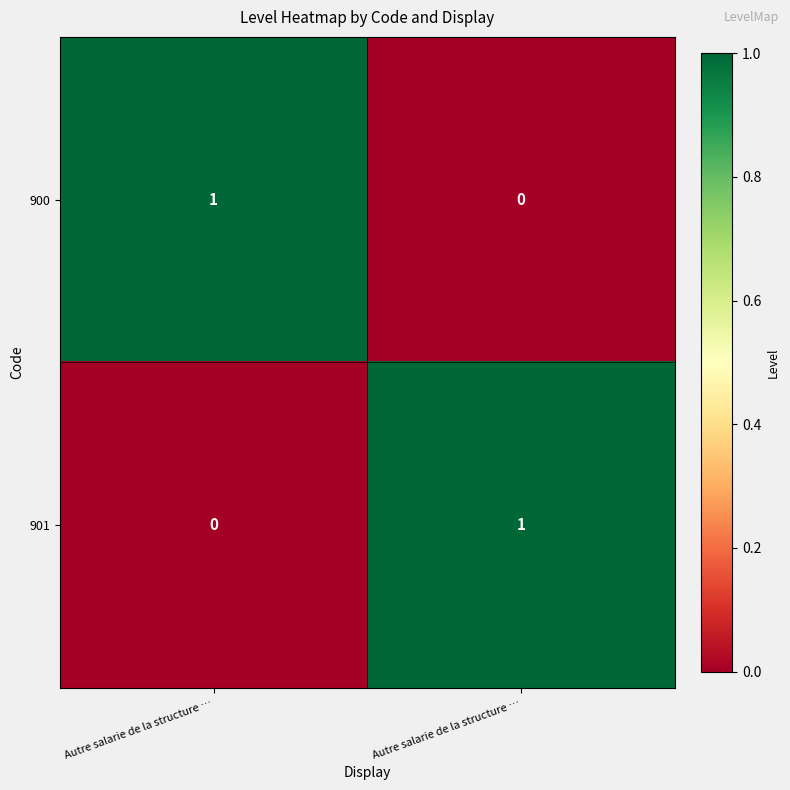

How many series are shown in this chart?

2